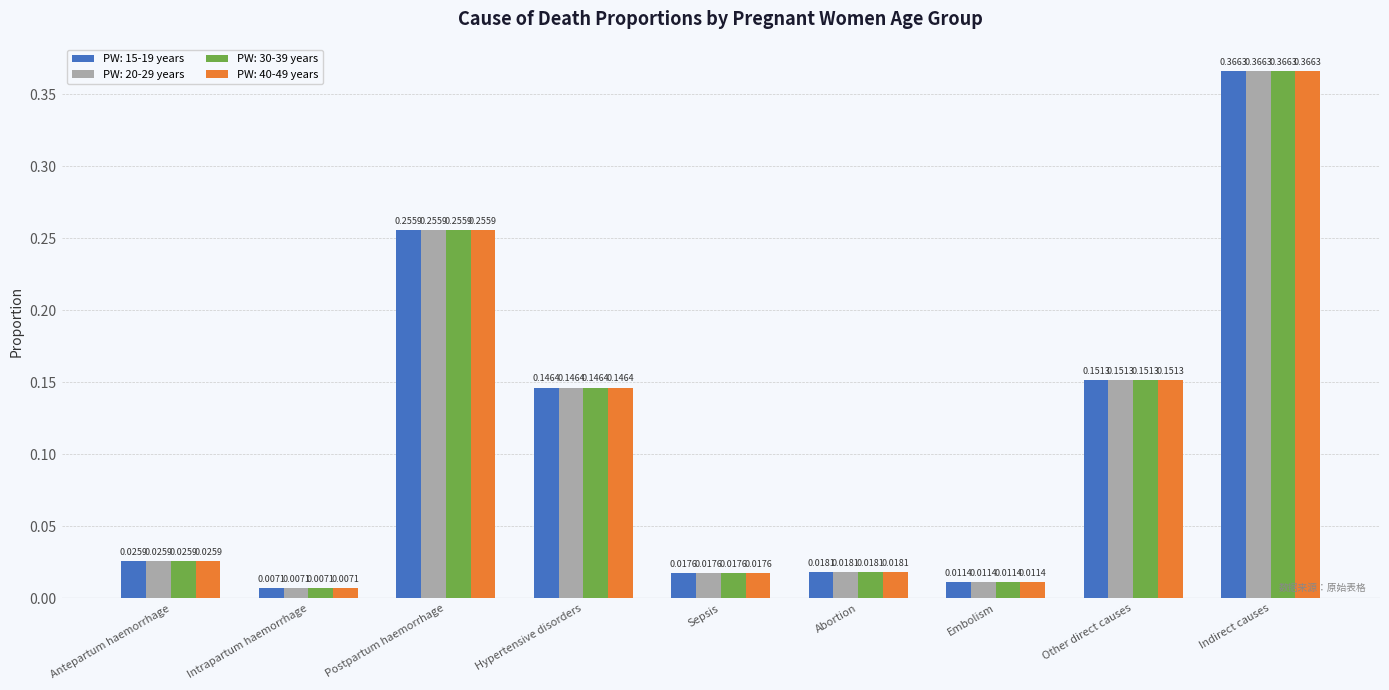

List the labels in order of PW: 20-29 years value, smallest first.

Intrapartum haemorrhage, Embolism, Sepsis, Abortion, Antepartum haemorrhage, Hypertensive disorders, Other direct causes, Postpartum haemorrhage, Indirect causes